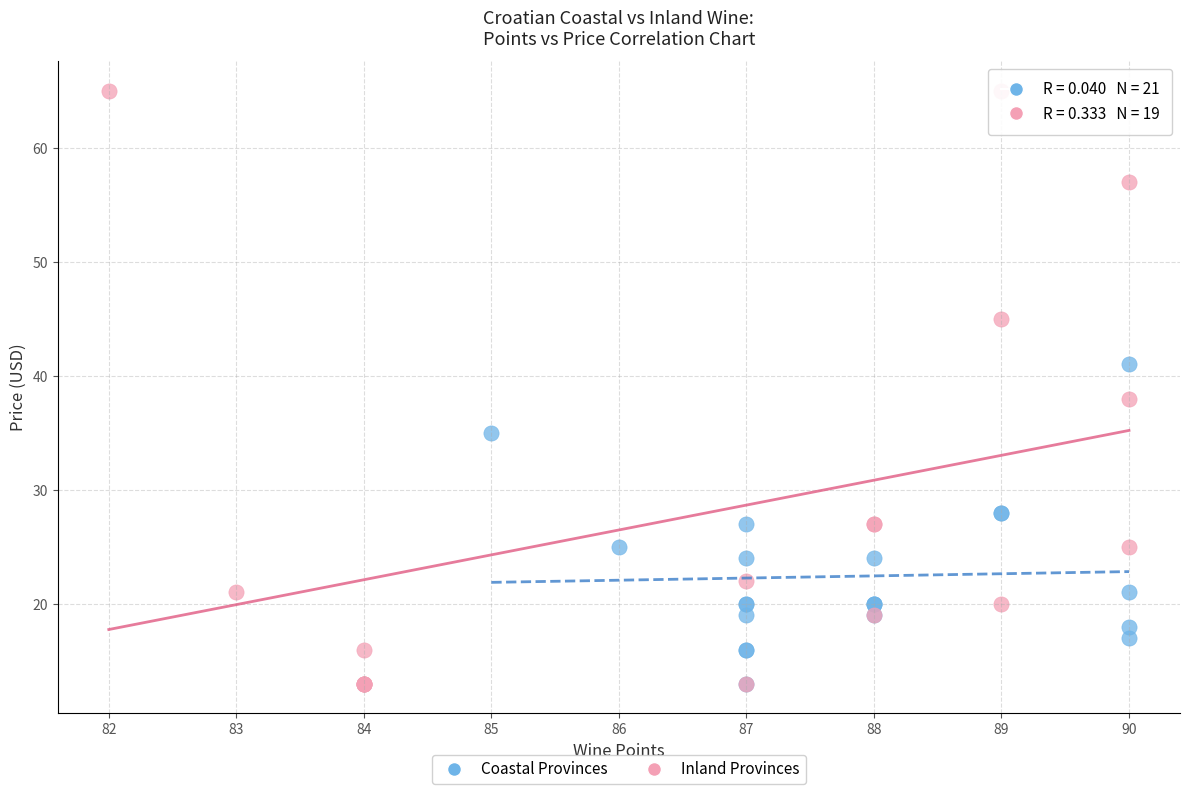

Which series reaches the maximum Y coordinate?

Inland Provinces